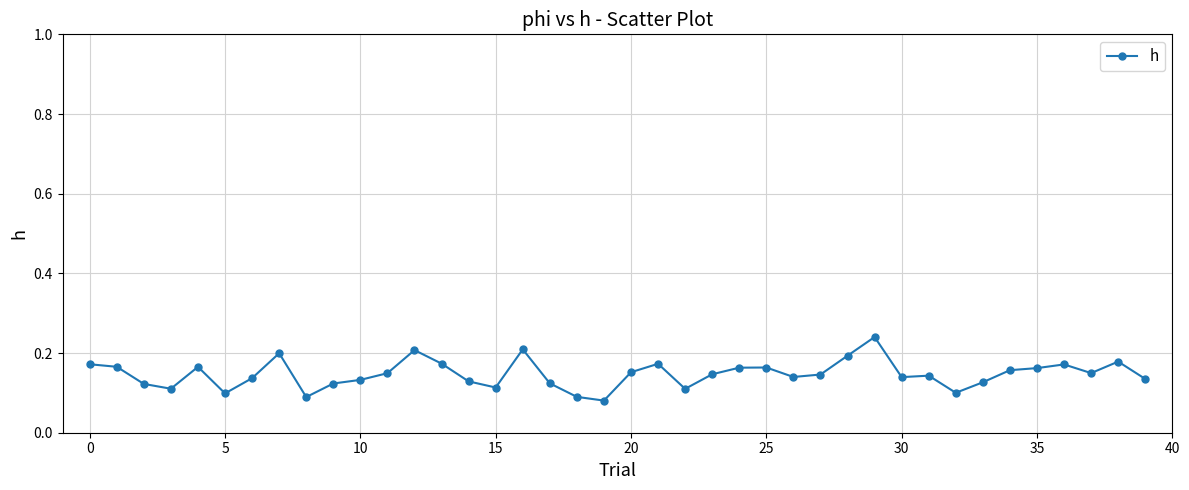

What is the sum of all values?

5.9